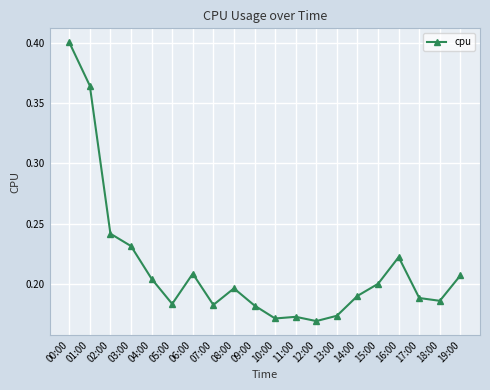

What is the label of the 3rd point from the right?

17:00